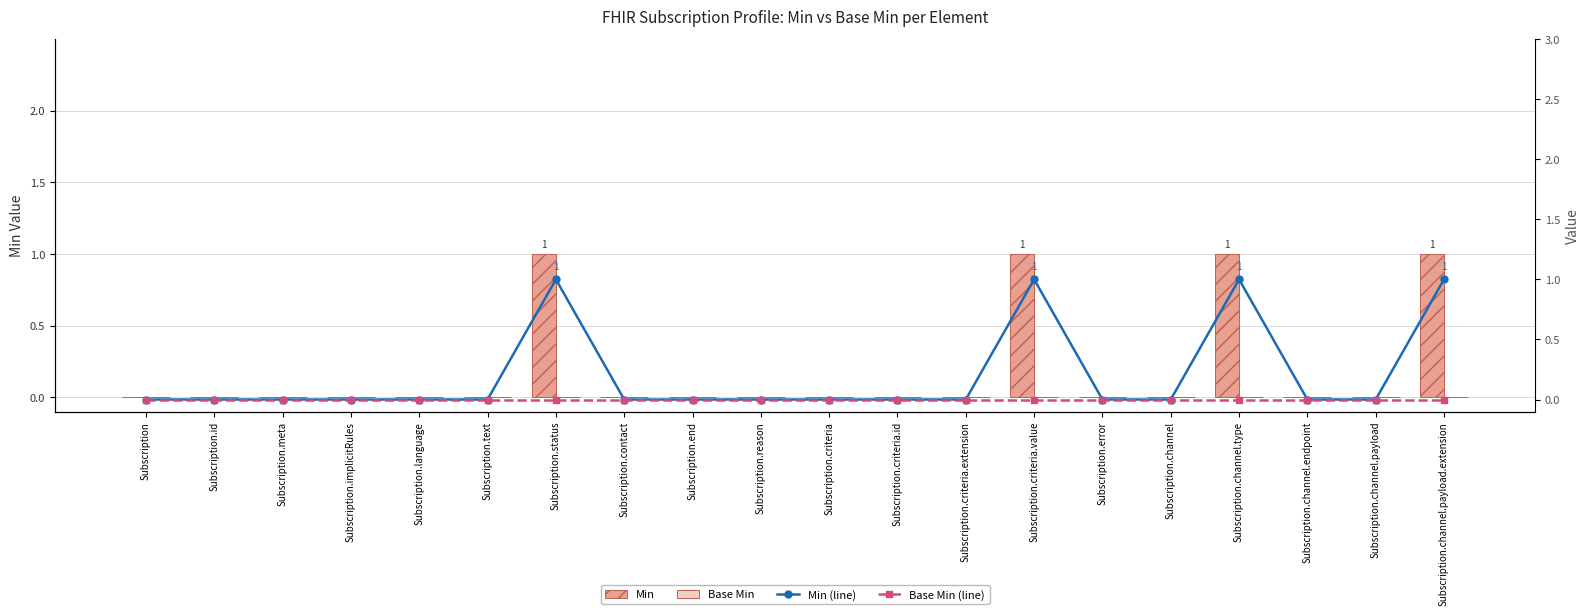

Reading right to left, what are all the values shown in this chart?

Min: Subscription.channel.payload.extension=1	Subscription.channel.payload=0	Subscription.channel.endpoint=0	Subscription.channel.type=1	Subscription.channel=0	Subscription.error=0	Subscription.criteria.value=1	Subscription.criteria.extension=0	Subscription.criteria.id=0	Subscription.criteria=0	Subscription.reason=0	Subscription.end=0	Subscription.contact=0	Subscription.status=1	Subscription.text=0	Subscription.language=0	Subscription.implicitRules=0	Subscription.meta=0	Subscription.id=0	Subscription=0
Base Min: Subscription.channel.payload.extension=0	Subscription.channel.payload=0	Subscription.channel.endpoint=0	Subscription.channel.type=0	Subscription.channel=0	Subscription.error=0	Subscription.criteria.value=0	Subscription.criteria.extension=0	Subscription.criteria.id=0	Subscription.criteria=0	Subscription.reason=0	Subscription.end=0	Subscription.contact=0	Subscription.status=0	Subscription.text=0	Subscription.language=0	Subscription.implicitRules=0	Subscription.meta=0	Subscription.id=0	Subscription=0
Min (line): Subscription.channel.payload.extension=1	Subscription.channel.payload=0	Subscription.channel.endpoint=0	Subscription.channel.type=1	Subscription.channel=0	Subscription.error=0	Subscription.criteria.value=1	Subscription.criteria.extension=0	Subscription.criteria.id=0	Subscription.criteria=0	Subscription.reason=0	Subscription.end=0	Subscription.contact=0	Subscription.status=1	Subscription.text=0	Subscription.language=0	Subscription.implicitRules=0	Subscription.meta=0	Subscription.id=0	Subscription=0
Base Min (line): Subscription.channel.payload.extension=0	Subscription.channel.payload=0	Subscription.channel.endpoint=0	Subscription.channel.type=0	Subscription.channel=0	Subscription.error=0	Subscription.criteria.value=0	Subscription.criteria.extension=0	Subscription.criteria.id=0	Subscription.criteria=0	Subscription.reason=0	Subscription.end=0	Subscription.contact=0	Subscription.status=0	Subscription.text=0	Subscription.language=0	Subscription.implicitRules=0	Subscription.meta=0	Subscription.id=0	Subscription=0